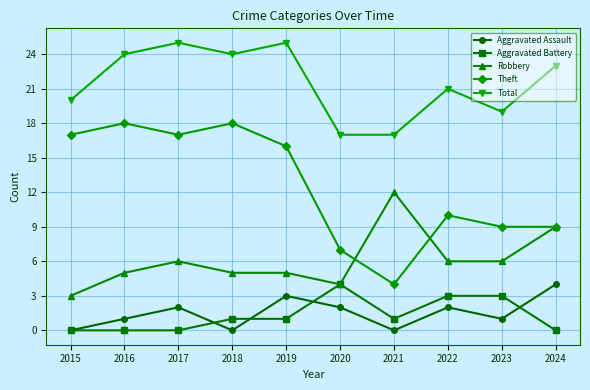

The value of Aggravated Assault at 2022 is 3. True or false?

False